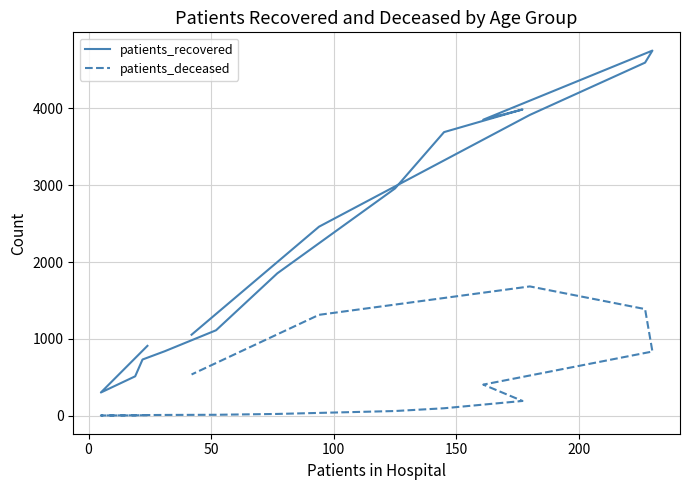

What is the difference between the second highest and minimum values in the patients_recovered series?

4297